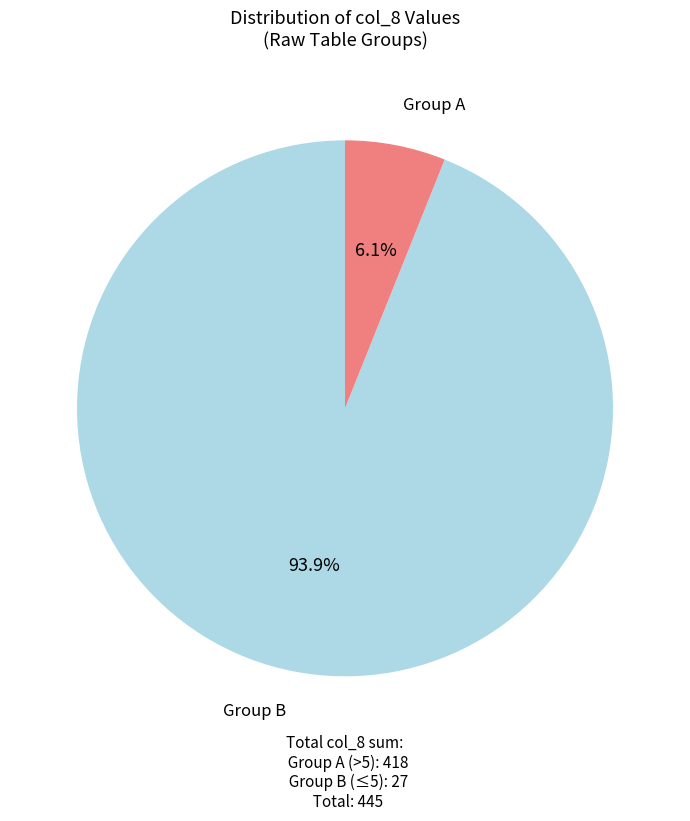

How many segments does this pie chart have?

2